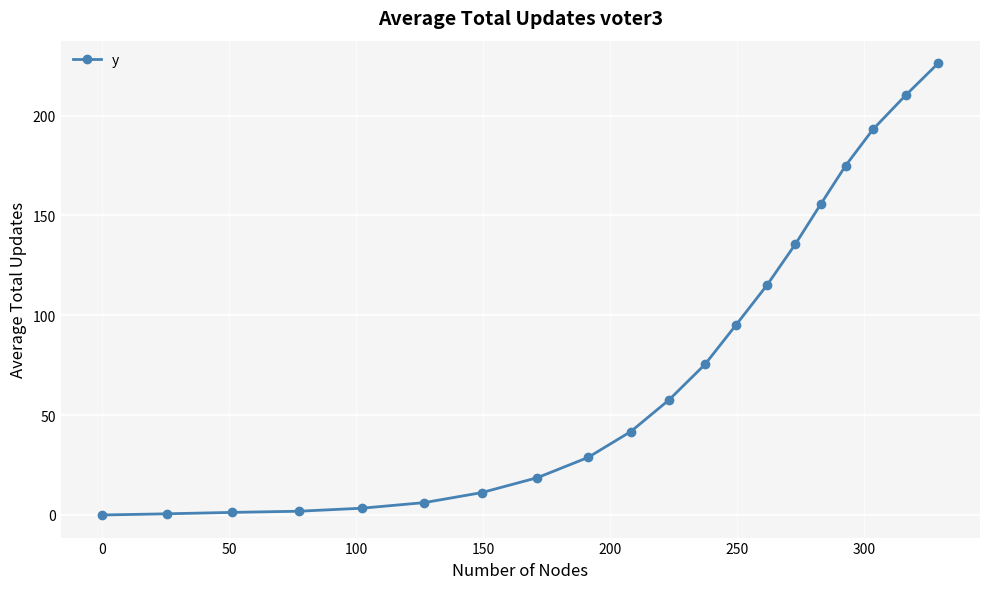

What is the greatest value displayed?

226.2